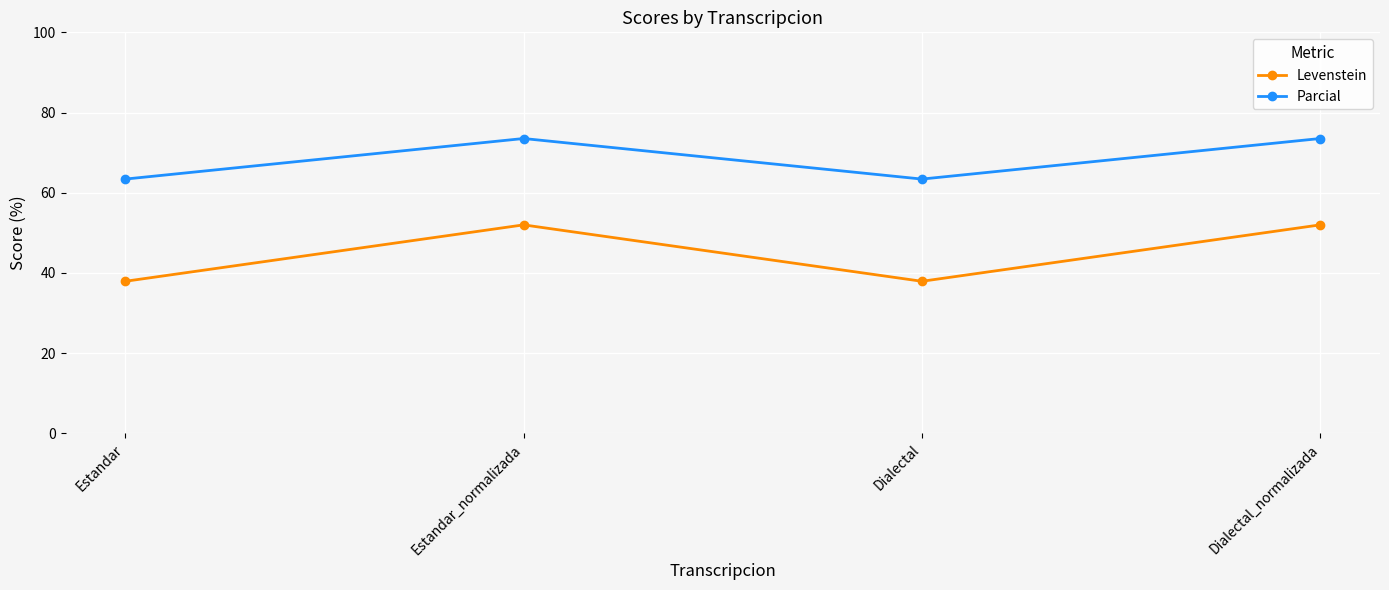

Where is the first local maximum for Parcial?

Estandar_normalizada